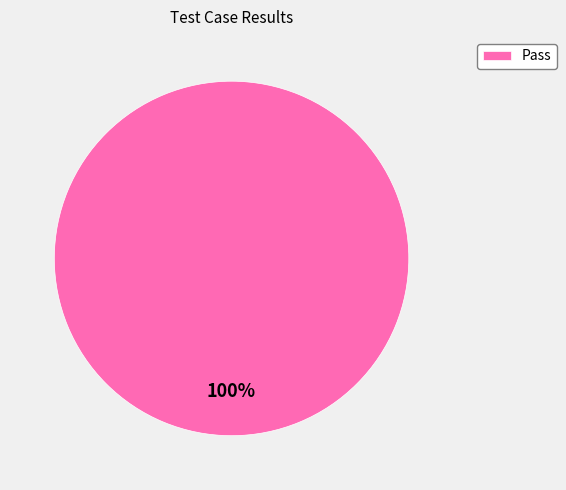

Is there a majority slice in this chart?

Yes